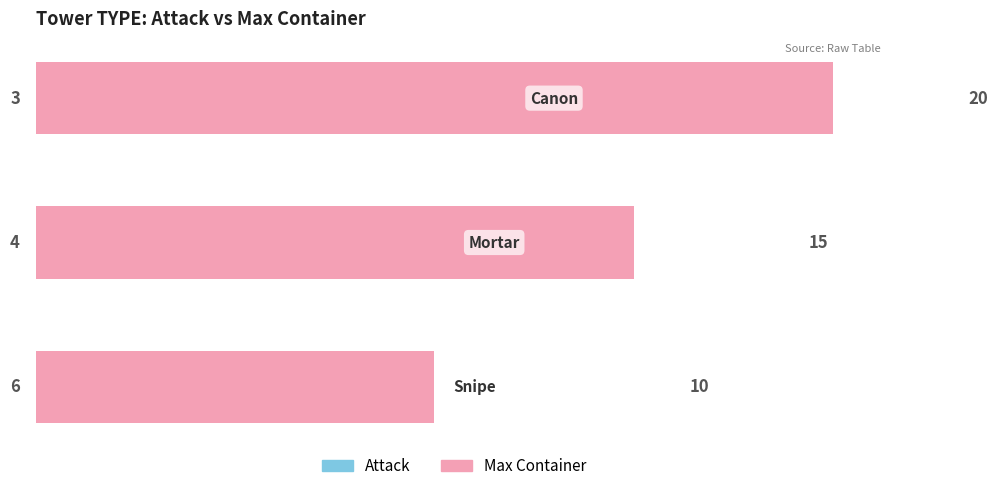

Reading right to left, transcribe all the data shown in this chart.

Attack: 2=3	1=4	0=6
Max Container: 2=20	1=15	0=10